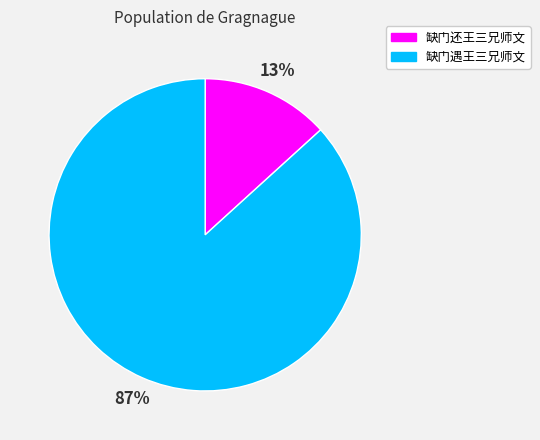

Is 缺门遇王三兄师文 the majority of the pie?

Yes